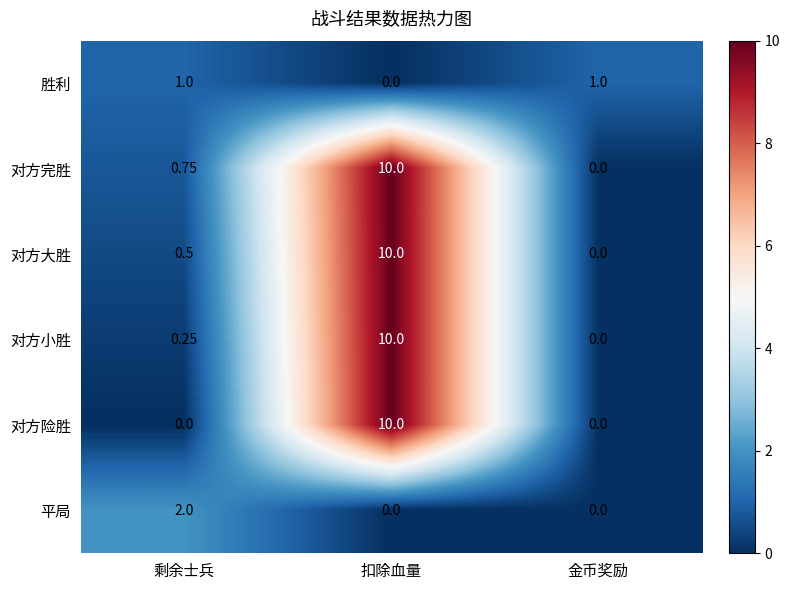

How many categories are shown in the chart?

3